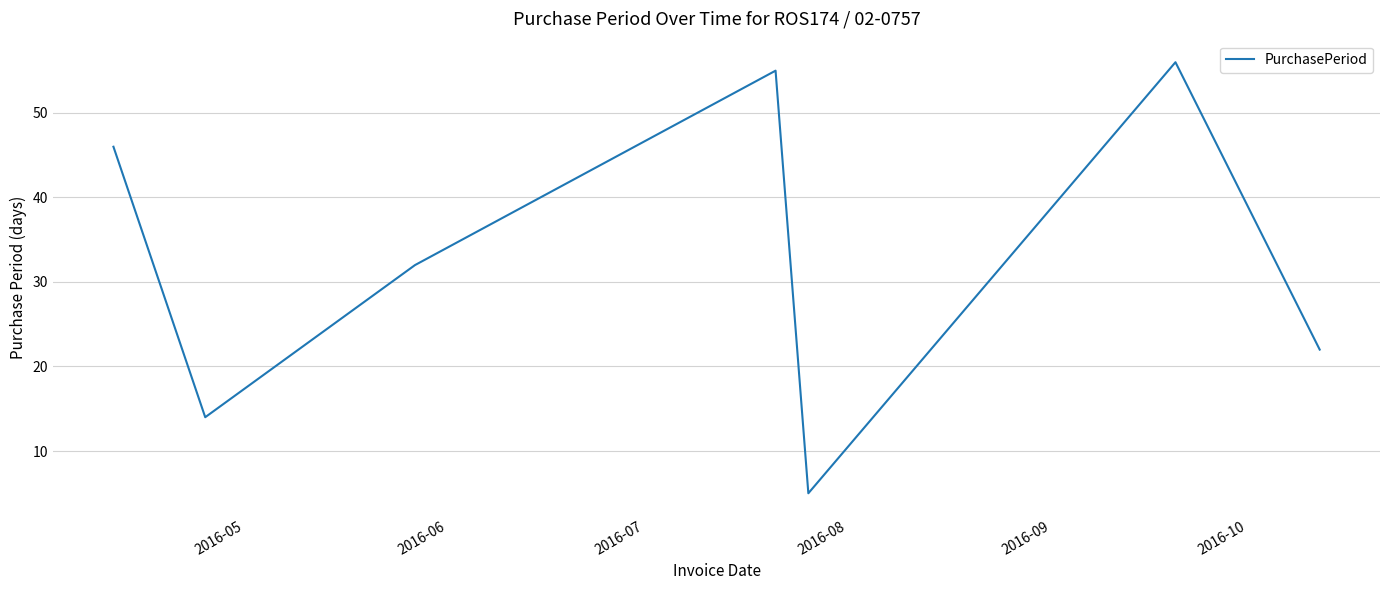

True or false: the data has more than 2 interior local peaks.

False